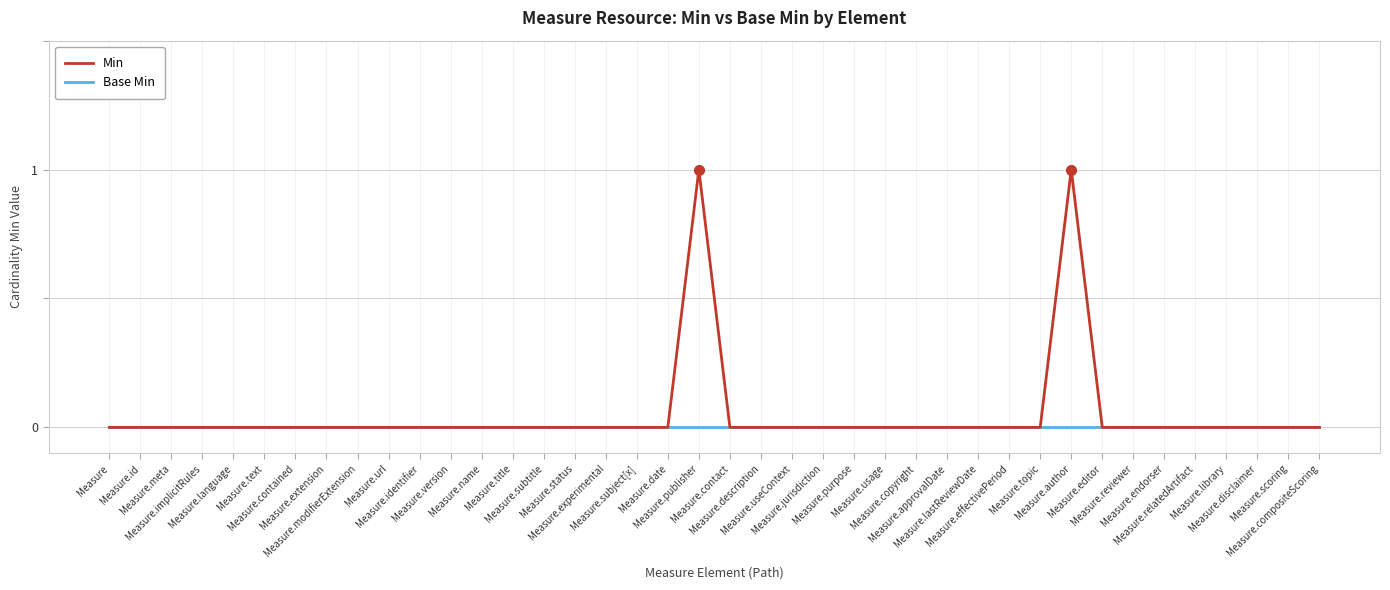

Which series has the largest range (max minus min)?

Min